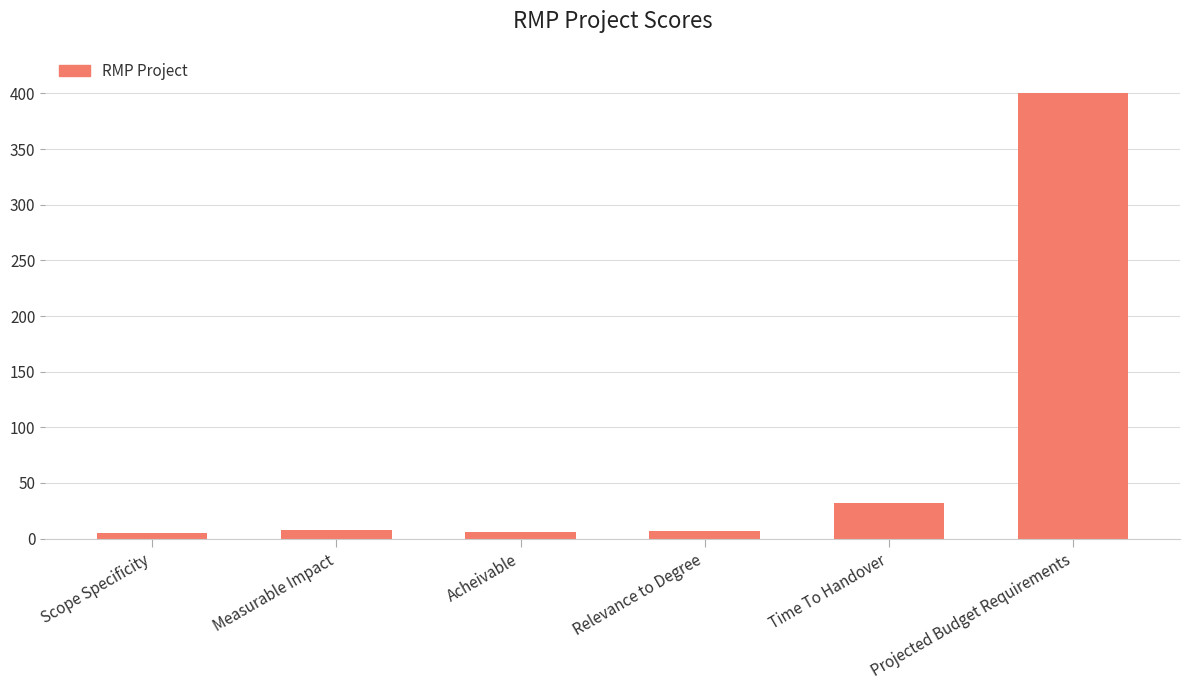

At which label is the value closest to 202?

Time To Handover